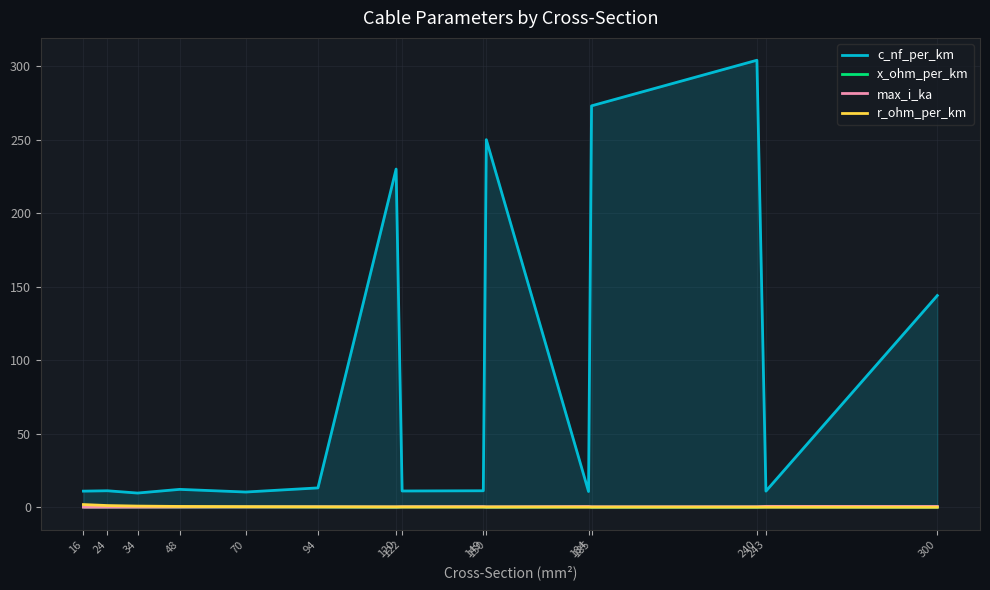

How many interior local peaks does the c_nf_per_km series have?

5